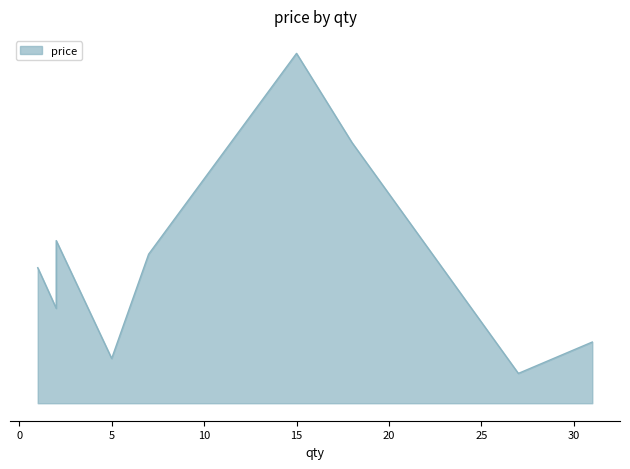

How many points are lower than both their immediate neighbors (excluding endpoints)?

3